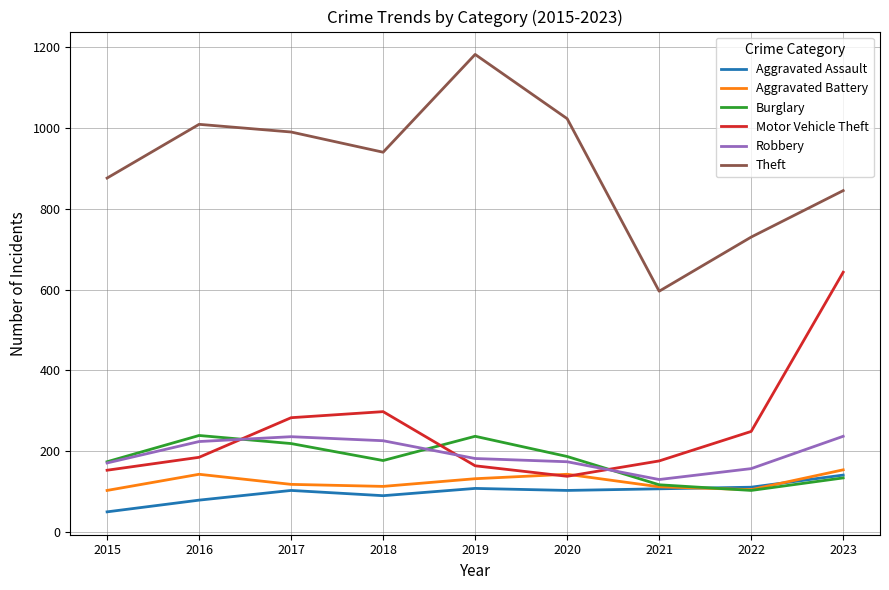

Does the chart have visible grid lines?

Yes